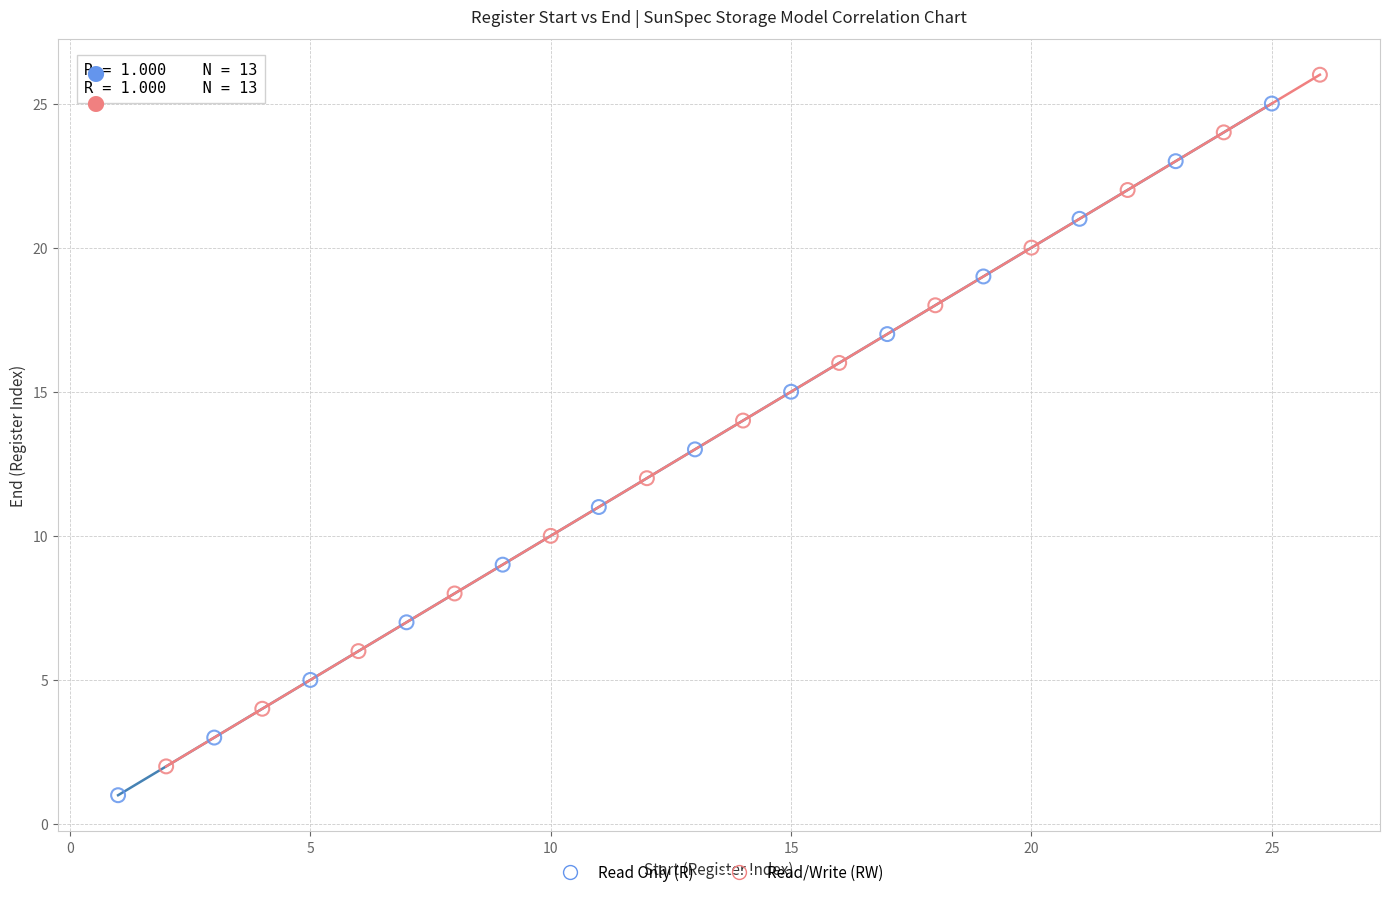

What are all the series names shown in the legend?

Read Only (R), Read/Write (RW)